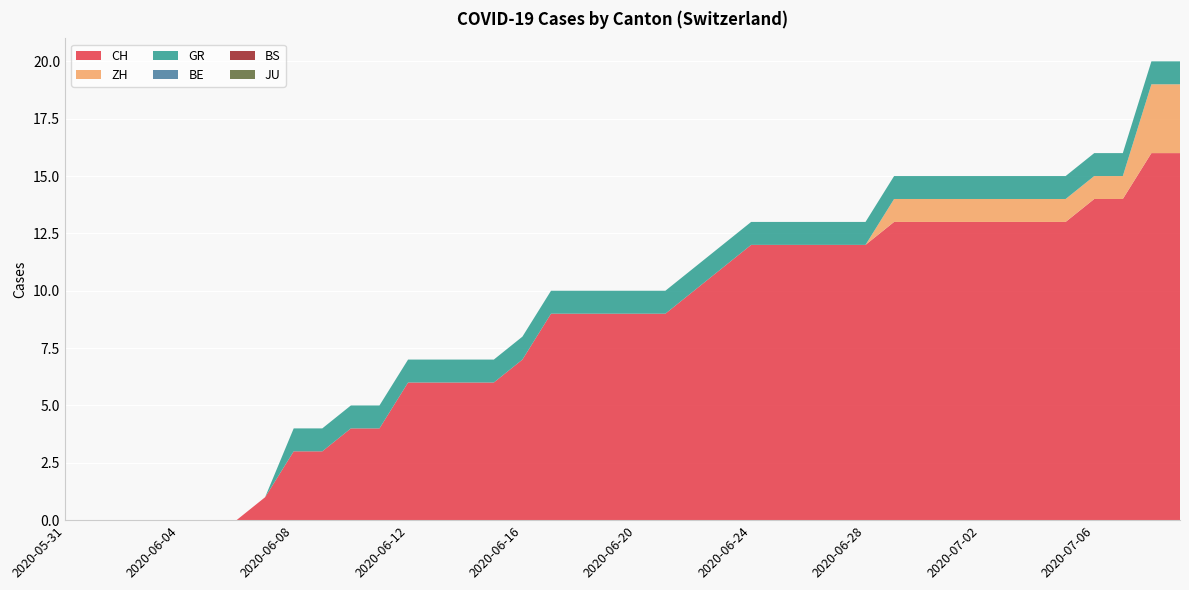

Reading left to right, list all the values displayed in this chart.

CH: 0	0	0	0	0	0	0	1	3	3	4	4	6	6	6	6	7	9	9	9	9	9	10	11	12	12	12	12	12	13	13	13	13	13	13	13	14	14	16	16
ZH: 0	0	0	0	0	0	0	0	0	0	0	0	0	0	0	0	0	0	0	0	0	0	0	0	0	0	0	0	0	1	1	1	1	1	1	1	1	1	3	3
GR: 0	0	0	0	0	0	0	0	1	1	1	1	1	1	1	1	1	1	1	1	1	1	1	1	1	1	1	1	1	1	1	1	1	1	1	1	1	1	1	1
BE: 0	0	0	0	0	0	0	0	0	0	0	0	0	0	0	0	0	0	0	0	0	0	0	0	0	0	0	0	0	0	0	0	0	0	0	0	0	0	0	0
BS: 0	0	0	0	0	0	0	0	0	0	0	0	0	0	0	0	0	0	0	0	0	0	0	0	0	0	0	0	0	0	0	0	0	0	0	0	0	0	0	0
JU: 0	0	0	0	0	0	0	0	0	0	0	0	0	0	0	0	0	0	0	0	0	0	0	0	0	0	0	0	0	0	0	0	0	0	0	0	0	0	0	0